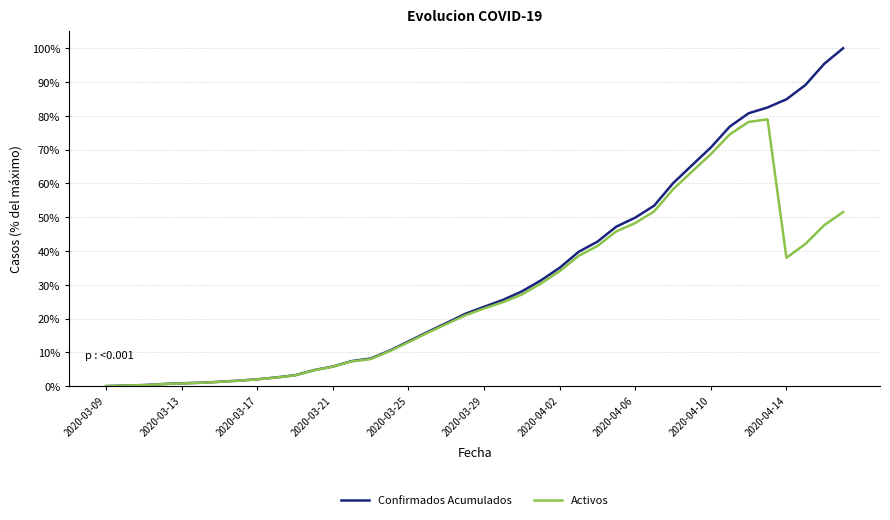

Which series has the largest total across all categories?

Confirmados Acumulados